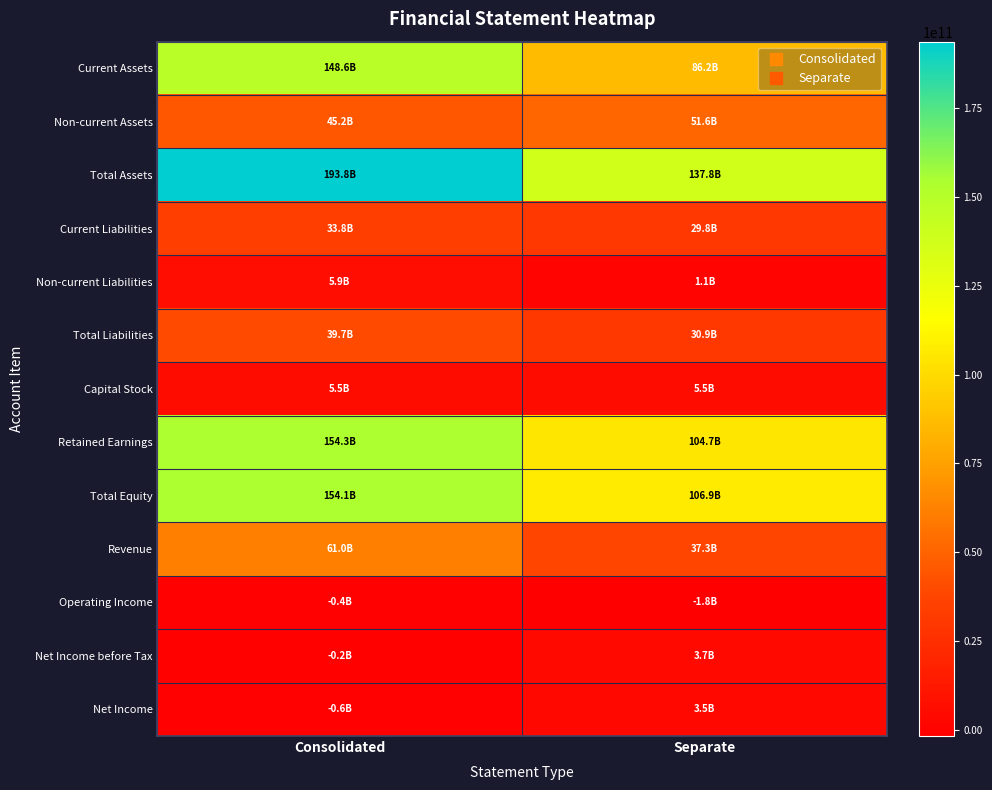

Between Separate and Consolidated, which is larger?

Consolidated